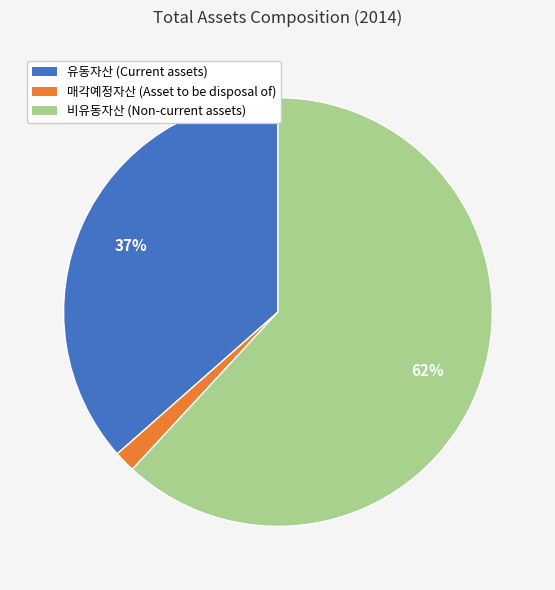

Is there a majority slice in this chart?

Yes